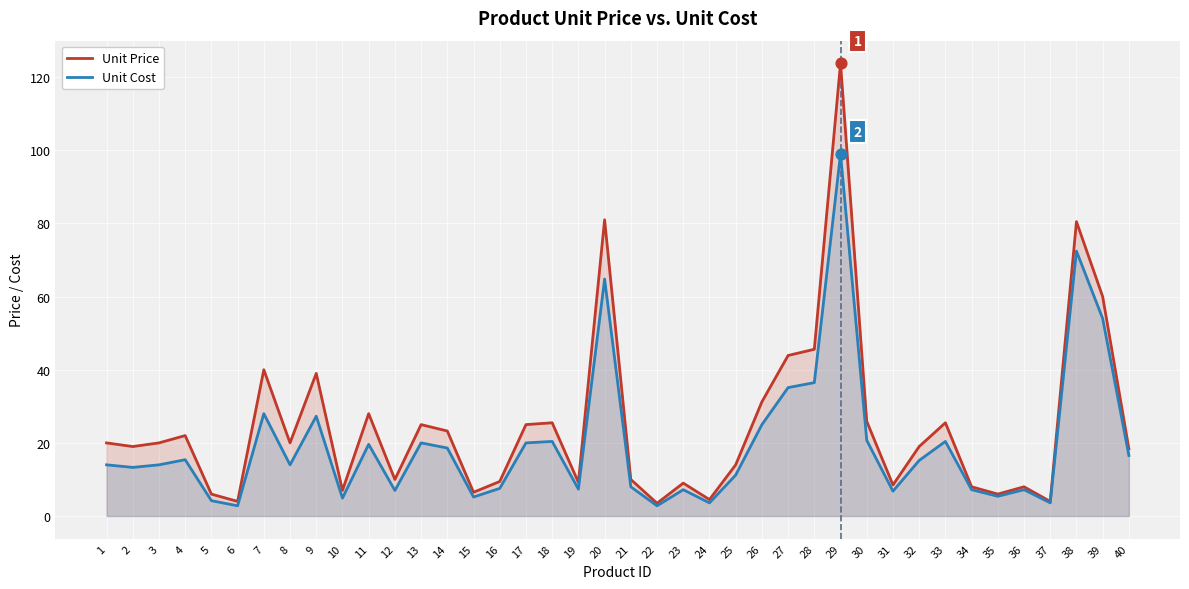

Which series has the largest total across all categories?

Unit Price